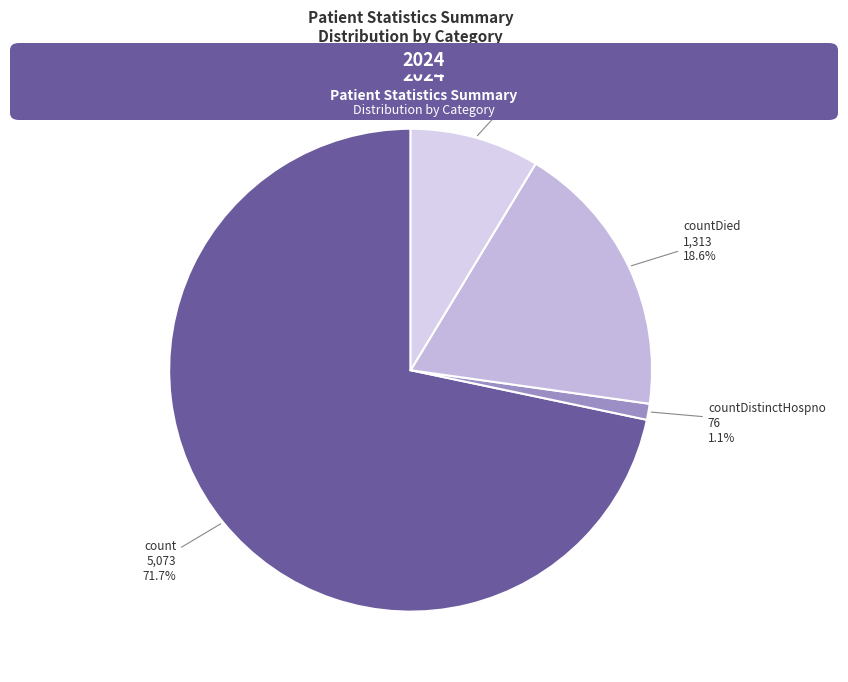

To the nearest percent, what is the average slice percentage?

25%